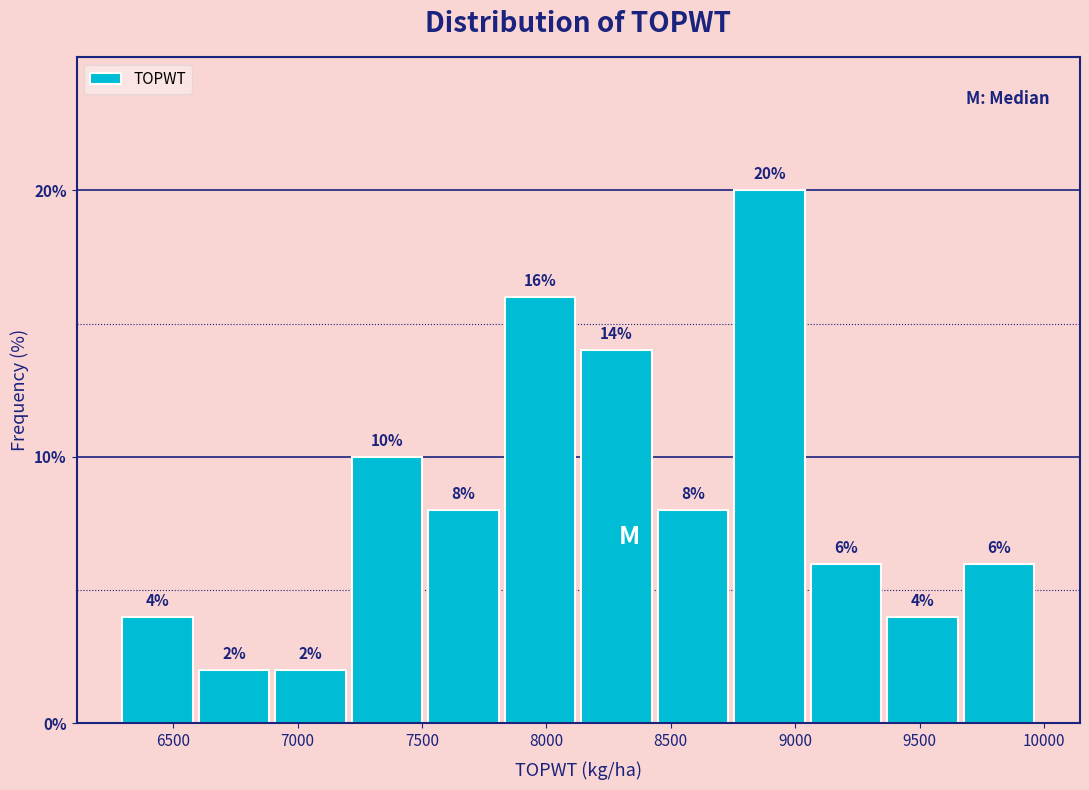

Reading left to right, list every bar in this chart as the range it spans on the x-axis followed by its height. The bar edges are not printed on the chart, so give them approximately, as read against the axis.

6300 to 6600: 4
6600 to 6900: 2
6900 to 7200: 2
7200 to 7500: 10
7500 to 7800: 8
7800 to 8150: 16
8150 to 8450: 14
8450 to 8750: 8
8750 to 9050: 20
9050 to 9350: 6
9350 to 9650: 4
9650 to 9950: 6